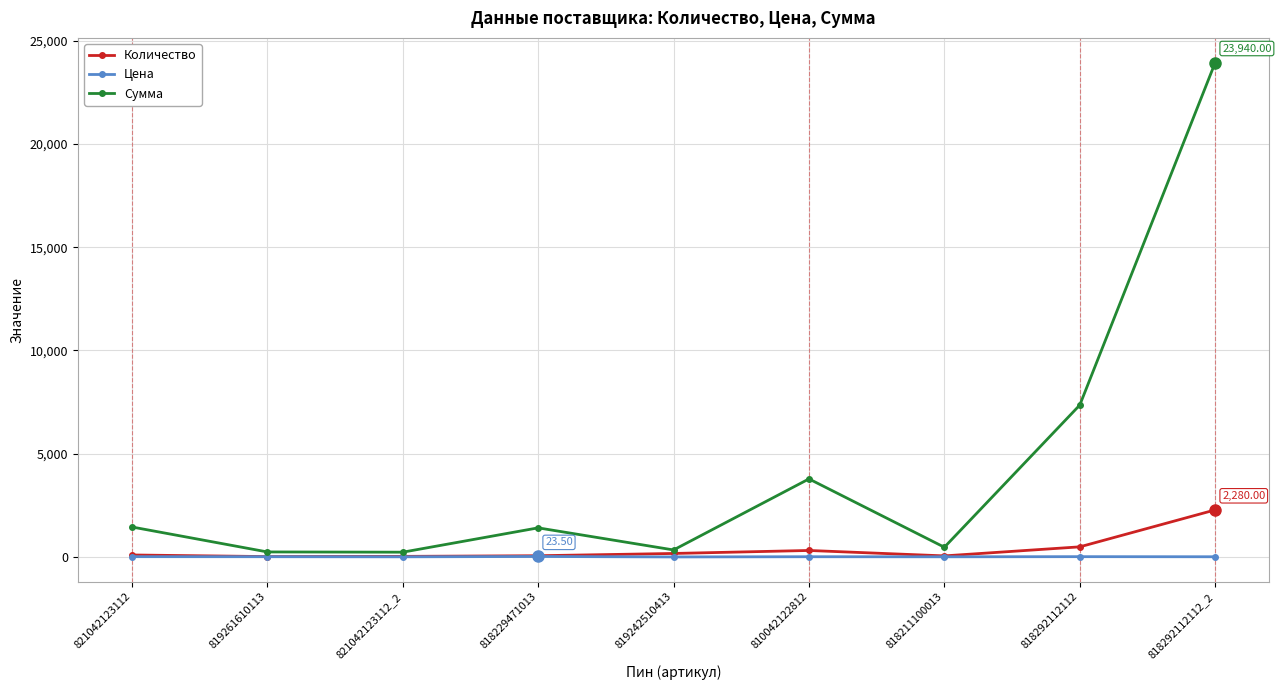

Which series changed the most between 818229471013 and 818292112112?

Сумма